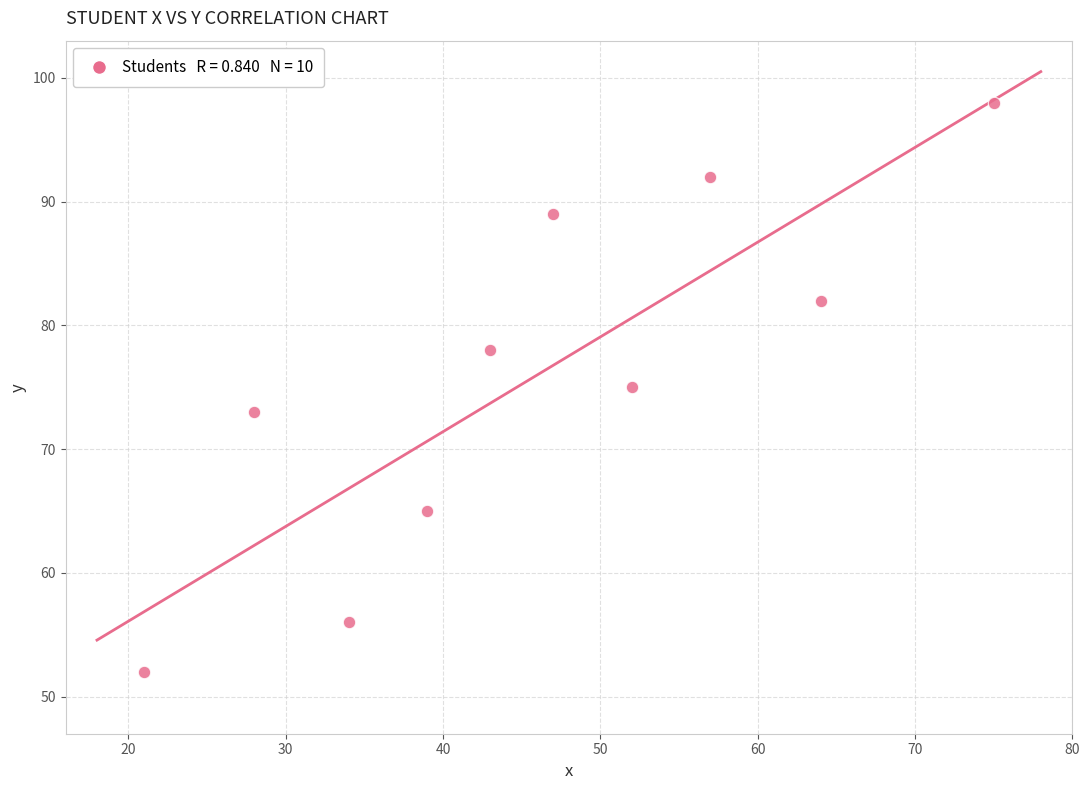

What is the average Y value?

76